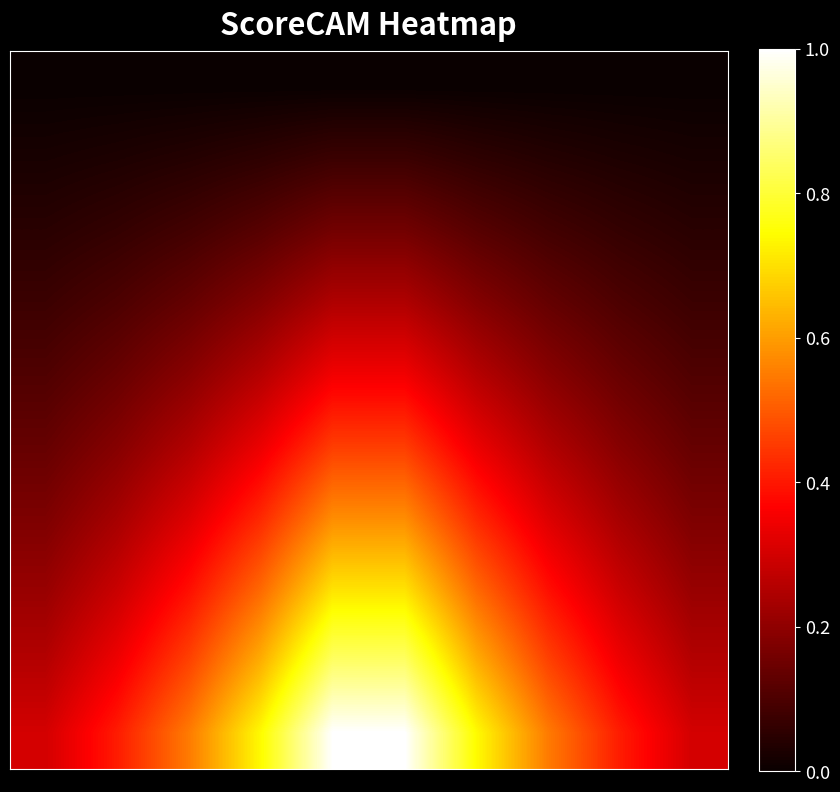

Which category has the highest value across all series?

4